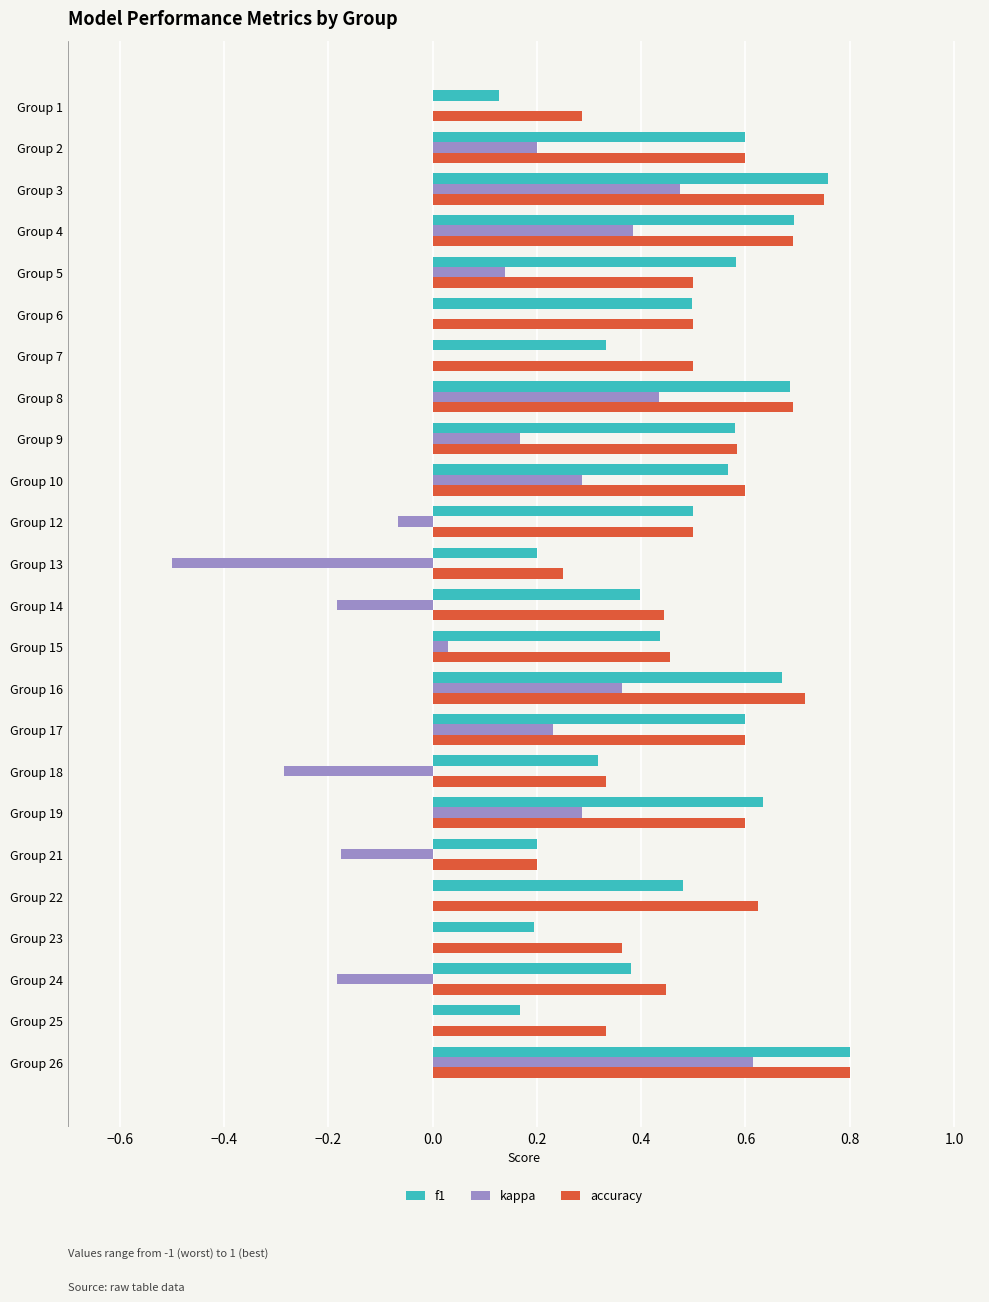

At which label does f1 reach its peak?

Group 26